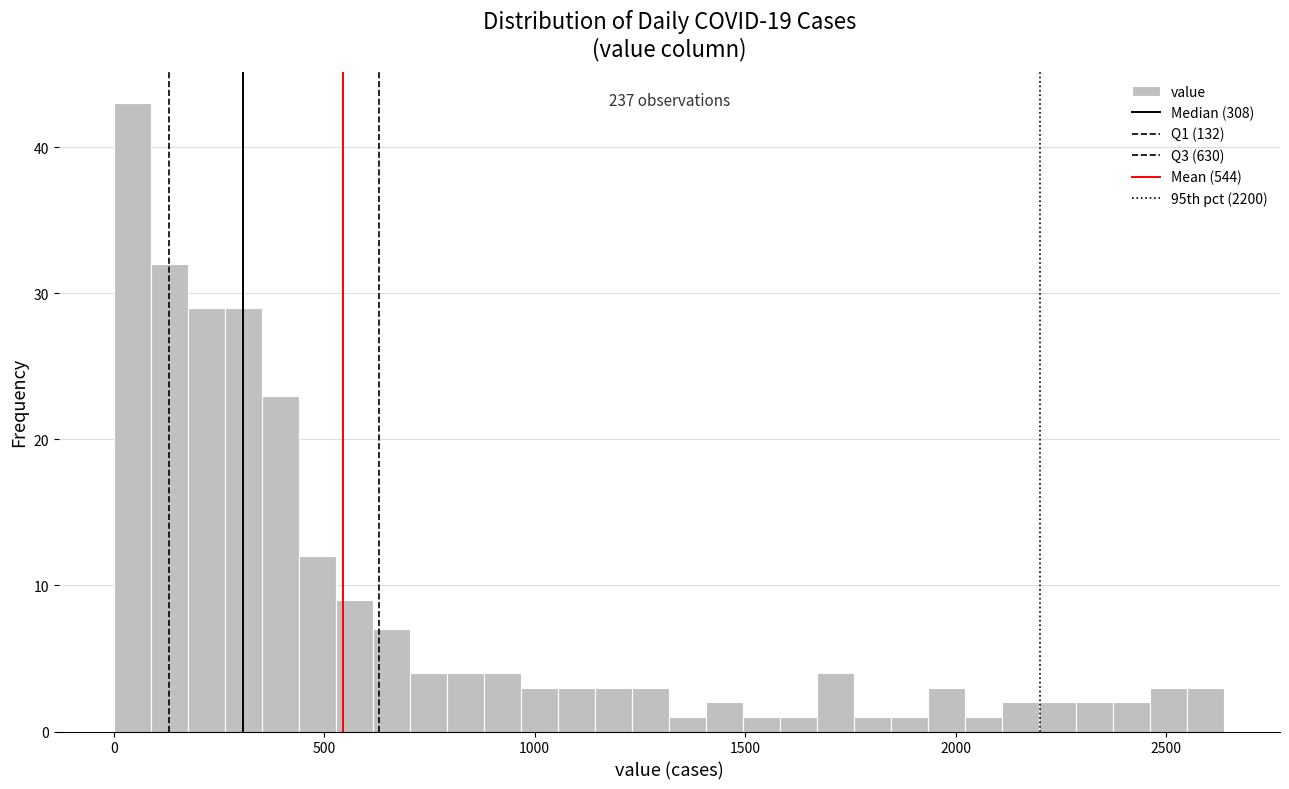

Around what value on the x-axis is the tallest bar? Give the approximate position of its centre, as read against the axis.

50